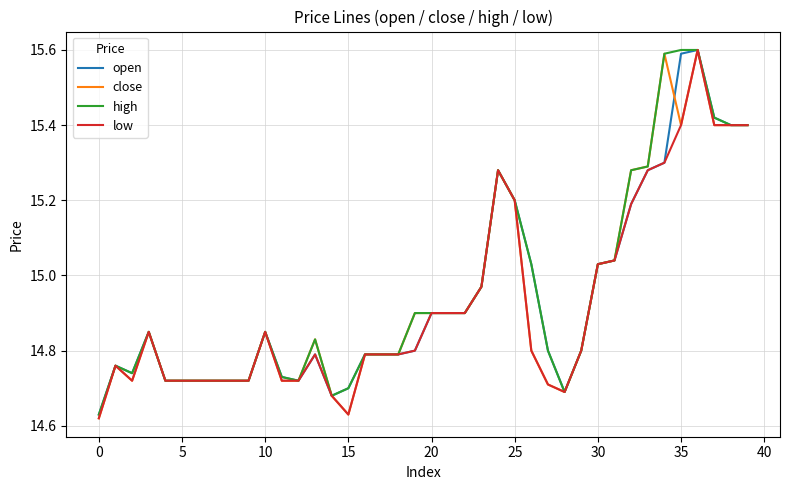

What is the greatest value displayed?

15.6